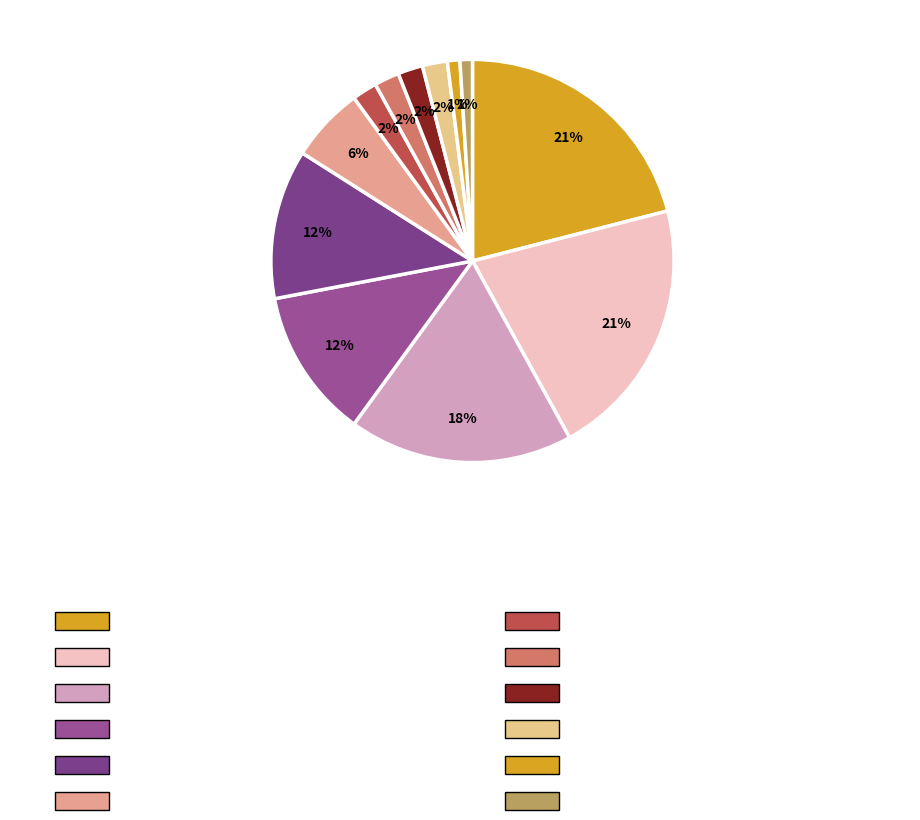

What is the largest slice in the pie chart?

Linfield